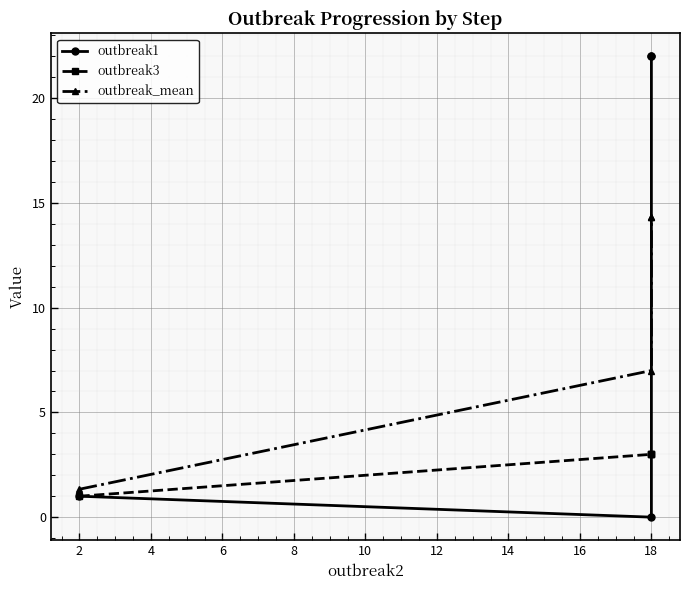

What is the value of the outbreak_mean point at the 2nd from the left?

7.0